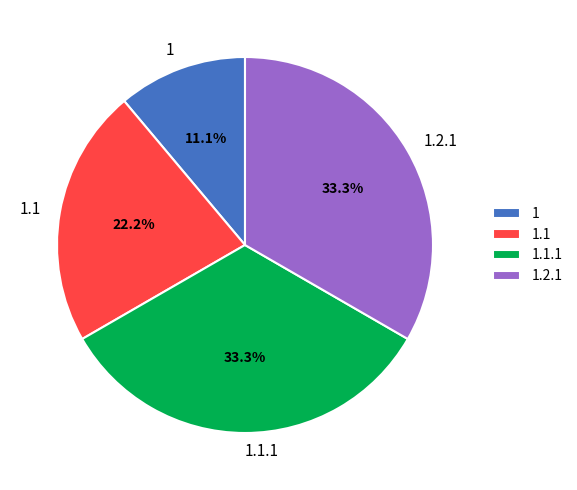

Is 1.2.1 the majority of the pie?

No